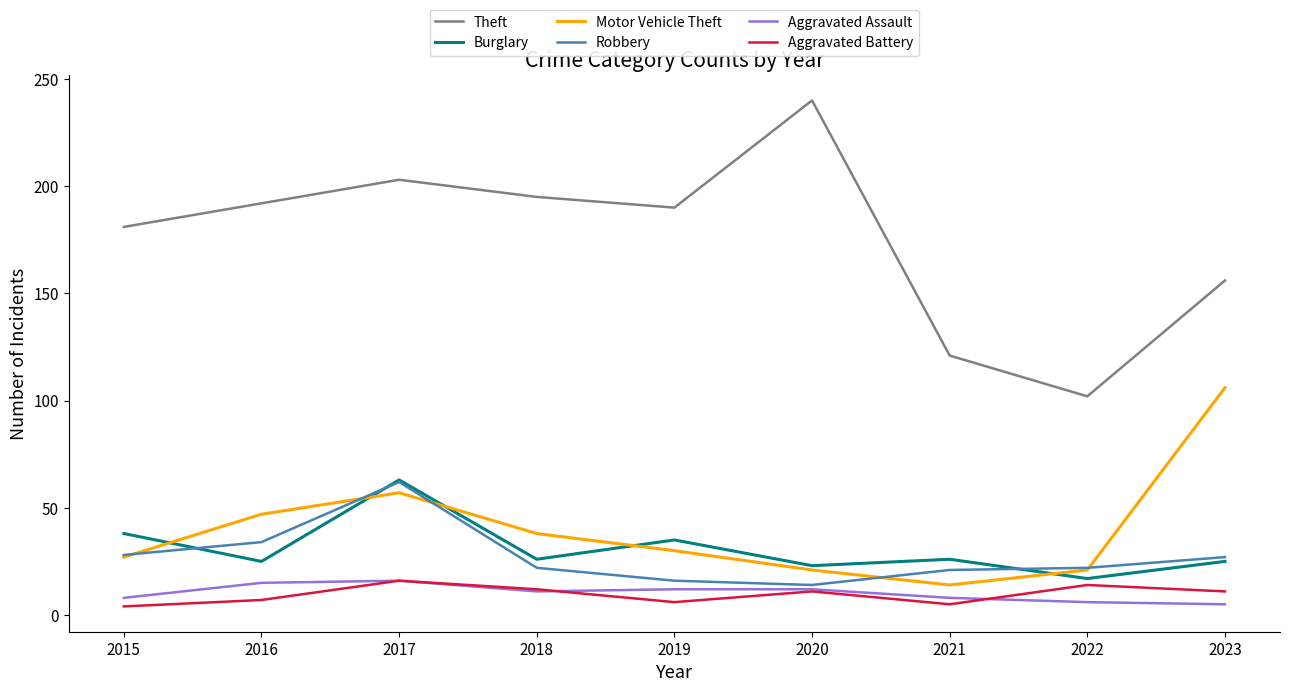

How many values in the Theft series are below 190?

4